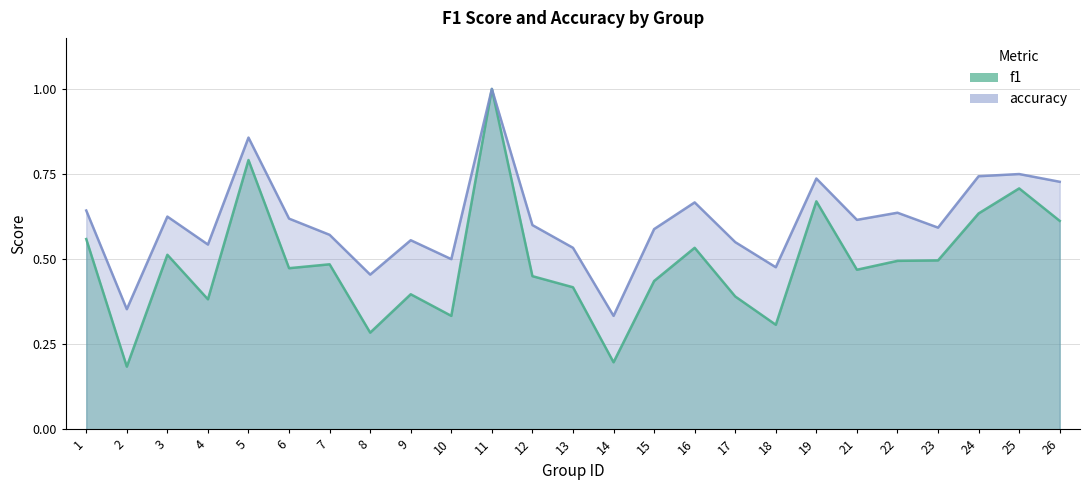

True or false: f1 and accuracy intersect in this chart.

False